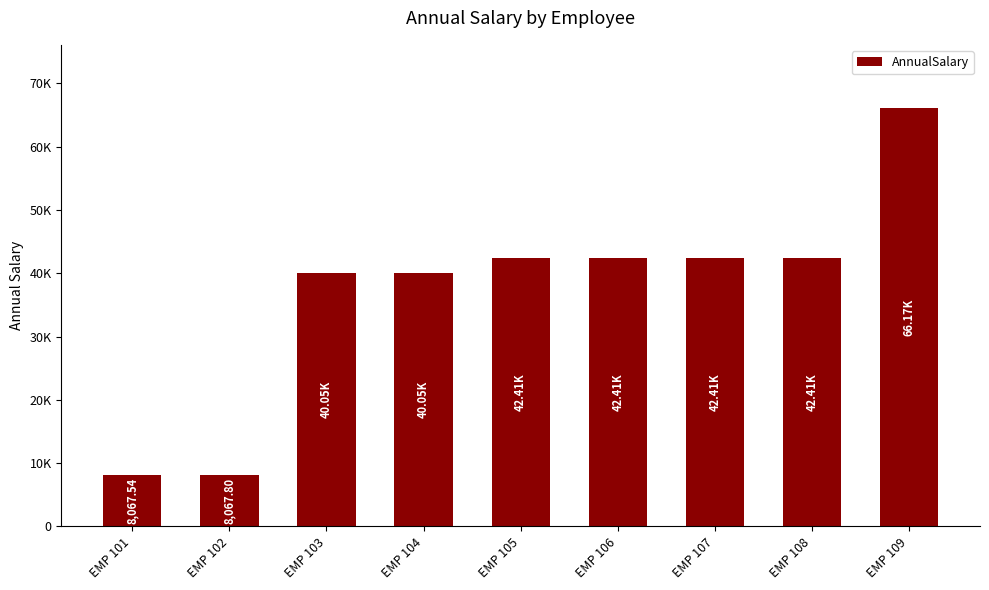

Are the bars horizontal?

No